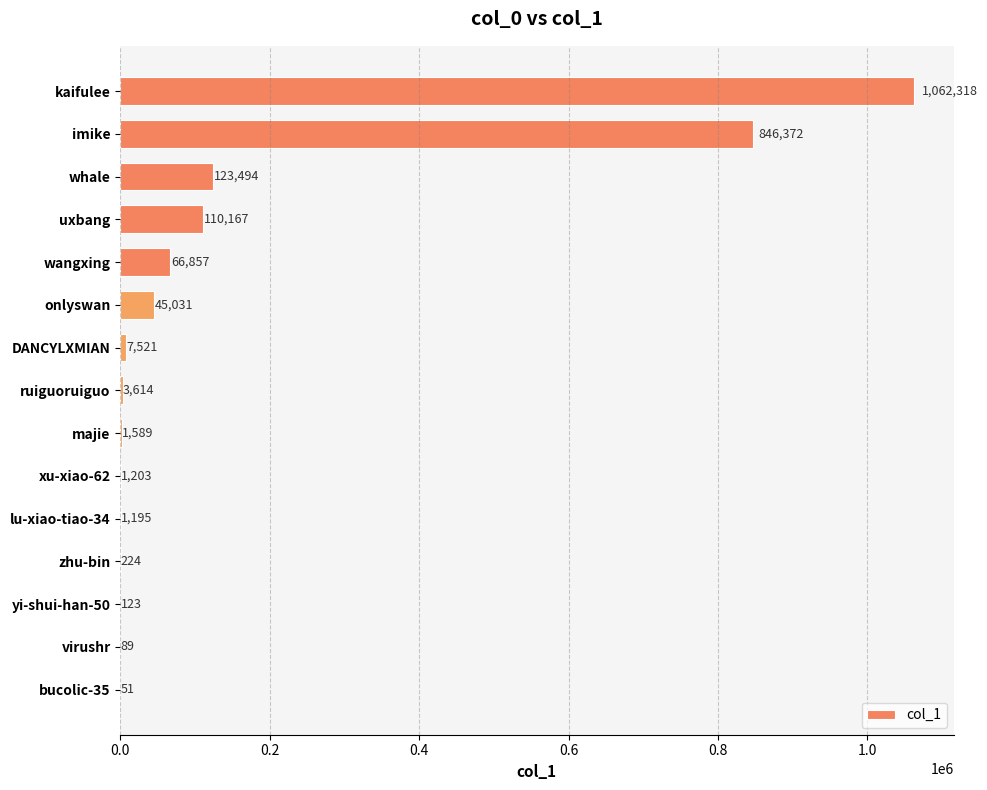

What is the sum of all values?

2269848